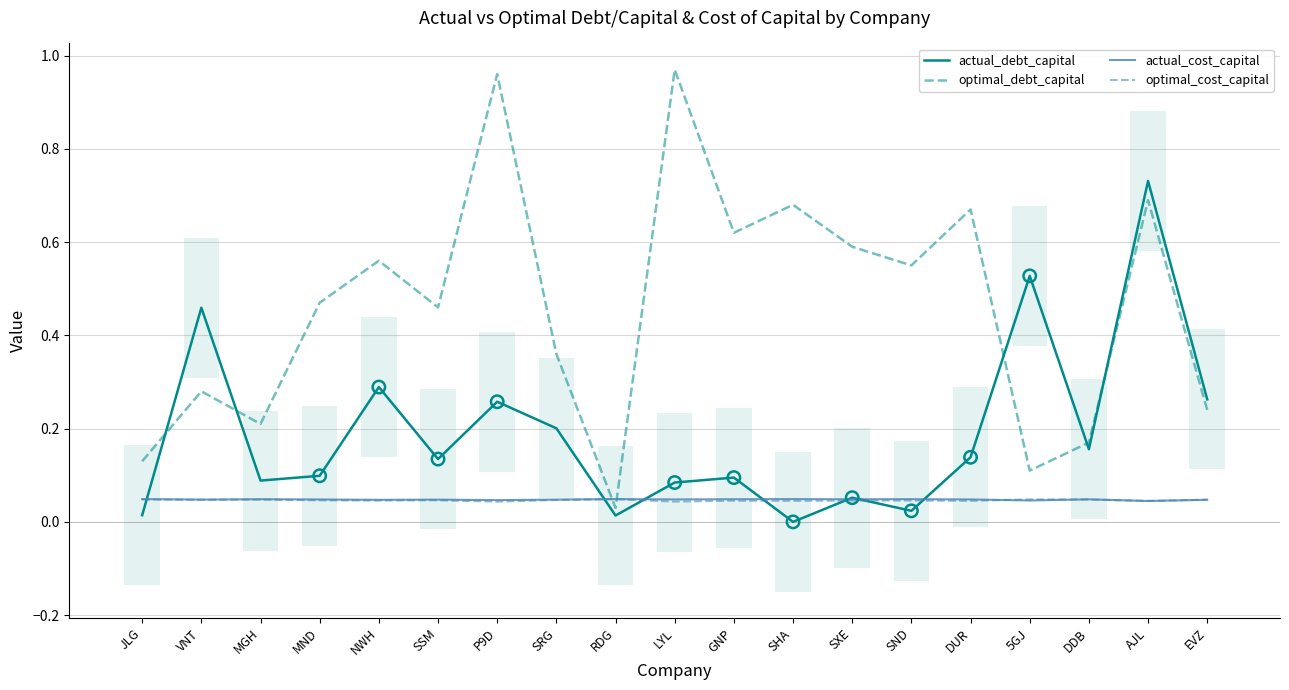

Which series has the largest total across all categories?

optimal_debt_capital